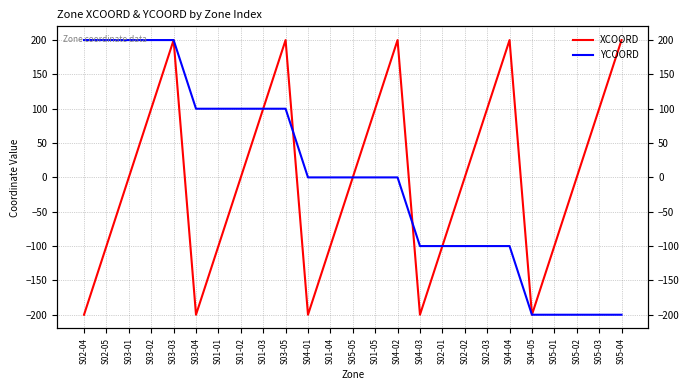

At how many categories does at least one series exceed -102?

24